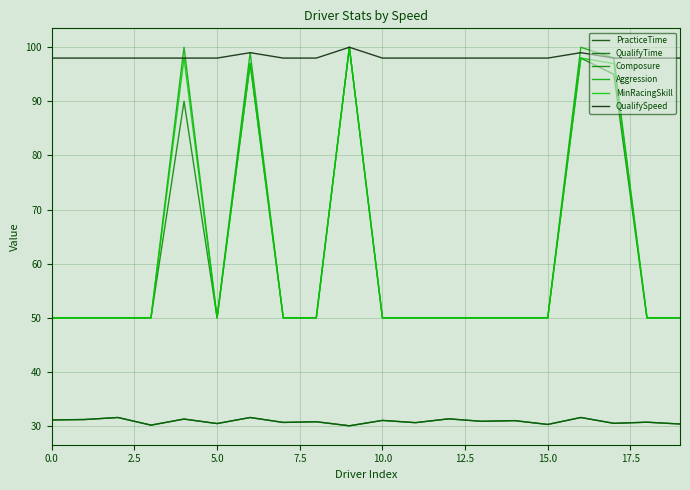

Which series has the largest total across all categories?

QualifySpeed